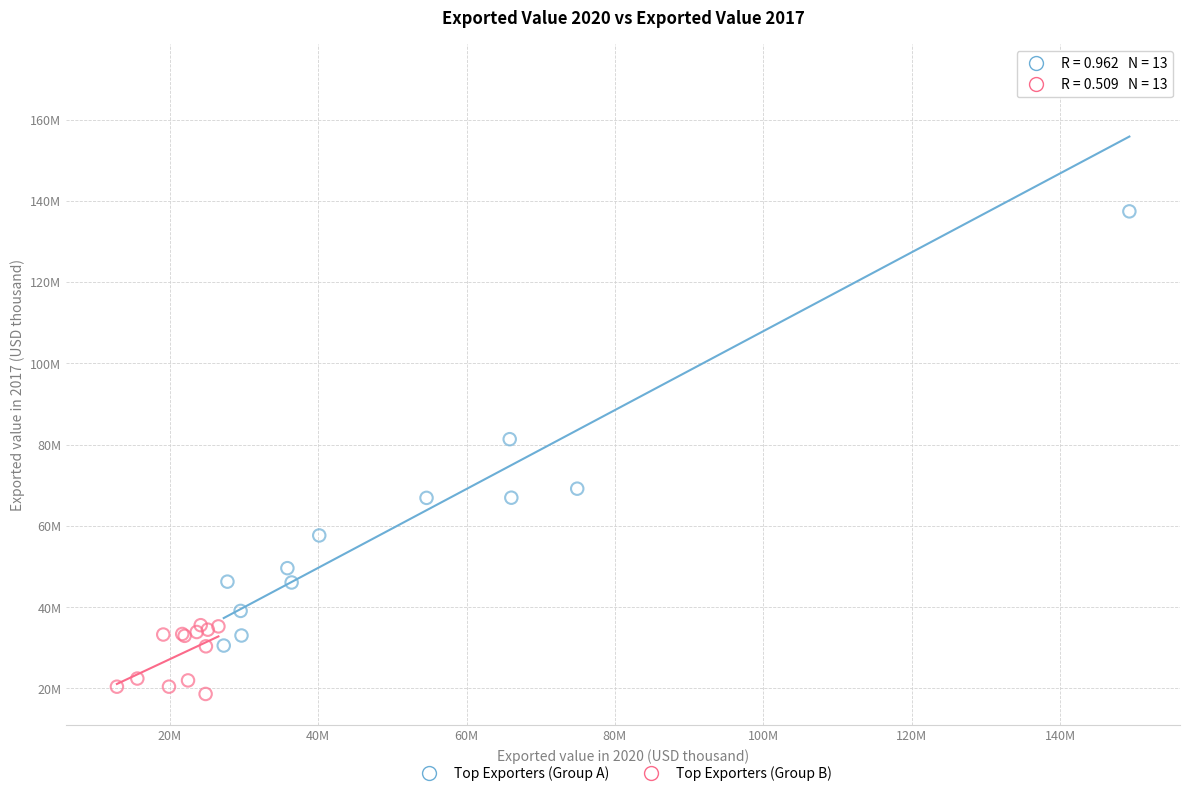

Which series has the largest Y range (max minus min)?

Top Exporters (Group A)